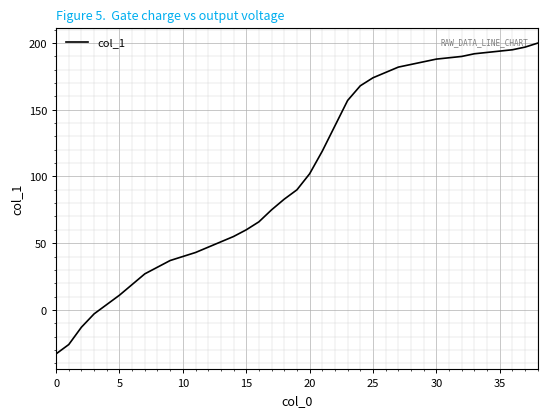

What is the minimum value shown in the chart?

-33